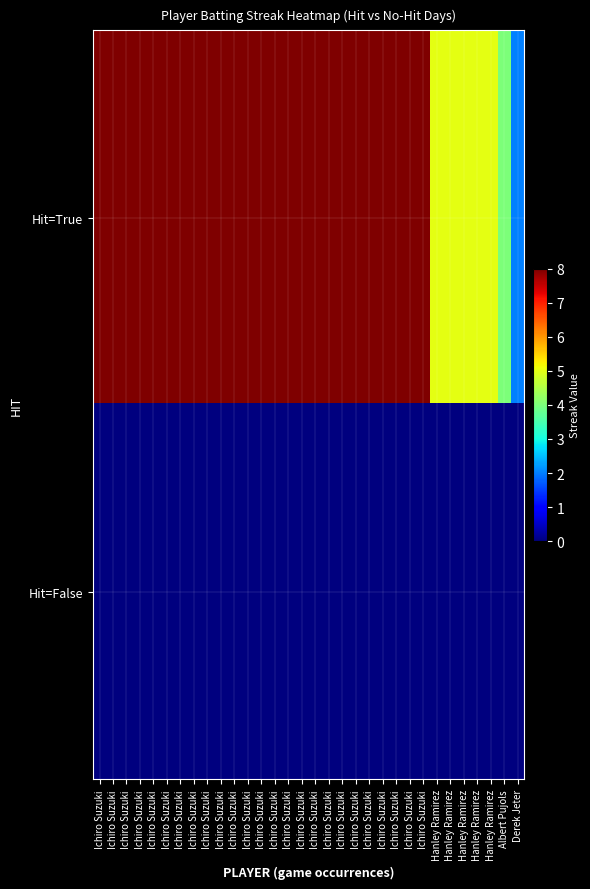

Reading left to right, extract all data points from this chart.

Hit=True: Ichiro Suzuki=8	Ichiro Suzuki=8	Ichiro Suzuki=8	Ichiro Suzuki=8	Ichiro Suzuki=8	Ichiro Suzuki=8	Ichiro Suzuki=8	Ichiro Suzuki=8	Ichiro Suzuki=8	Ichiro Suzuki=8	Ichiro Suzuki=8	Ichiro Suzuki=8	Ichiro Suzuki=8	Ichiro Suzuki=8	Ichiro Suzuki=8	Ichiro Suzuki=8	Ichiro Suzuki=8	Ichiro Suzuki=8	Ichiro Suzuki=8	Ichiro Suzuki=8	Ichiro Suzuki=8	Ichiro Suzuki=8	Ichiro Suzuki=8	Ichiro Suzuki=8	Ichiro Suzuki=8	Hanley Ramirez=5	Hanley Ramirez=5	Hanley Ramirez=5	Hanley Ramirez=5	Hanley Ramirez=5	Albert Pujols=4	Derek Jeter=2
Hit=False: Ichiro Suzuki=0	Ichiro Suzuki=0	Ichiro Suzuki=0	Ichiro Suzuki=0	Ichiro Suzuki=0	Ichiro Suzuki=0	Ichiro Suzuki=0	Ichiro Suzuki=0	Ichiro Suzuki=0	Ichiro Suzuki=0	Ichiro Suzuki=0	Ichiro Suzuki=0	Ichiro Suzuki=0	Ichiro Suzuki=0	Ichiro Suzuki=0	Ichiro Suzuki=0	Ichiro Suzuki=0	Ichiro Suzuki=0	Ichiro Suzuki=0	Ichiro Suzuki=0	Ichiro Suzuki=0	Ichiro Suzuki=0	Ichiro Suzuki=0	Ichiro Suzuki=0	Ichiro Suzuki=0	Hanley Ramirez=0	Hanley Ramirez=0	Hanley Ramirez=0	Hanley Ramirez=0	Hanley Ramirez=0	Albert Pujols=0	Derek Jeter=0